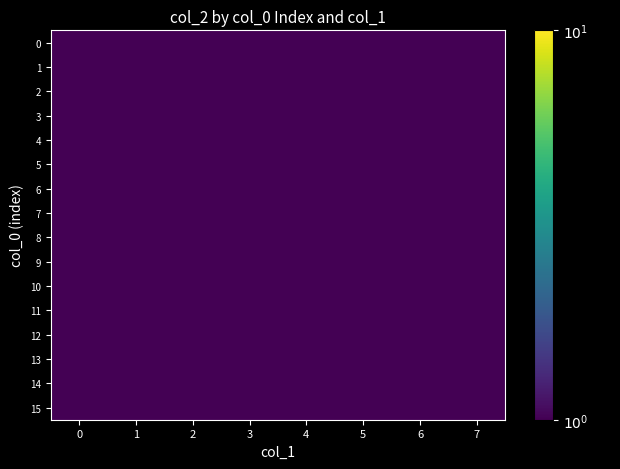

Between 2 and 7, which series saw the biggest shift?

1